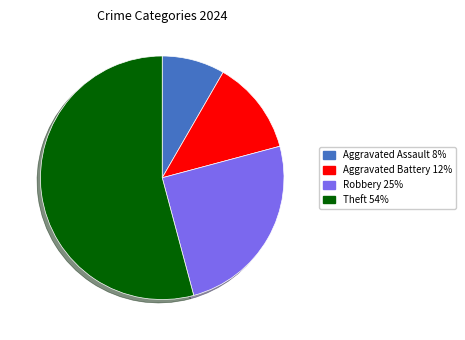

Does any single category account for the majority?

Yes